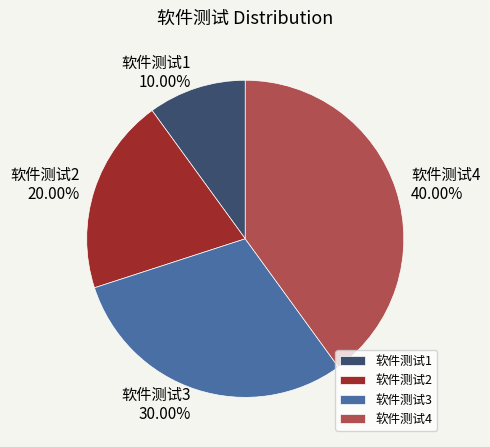

To the nearest percent, what portion does 软件测试1 represent?

10%